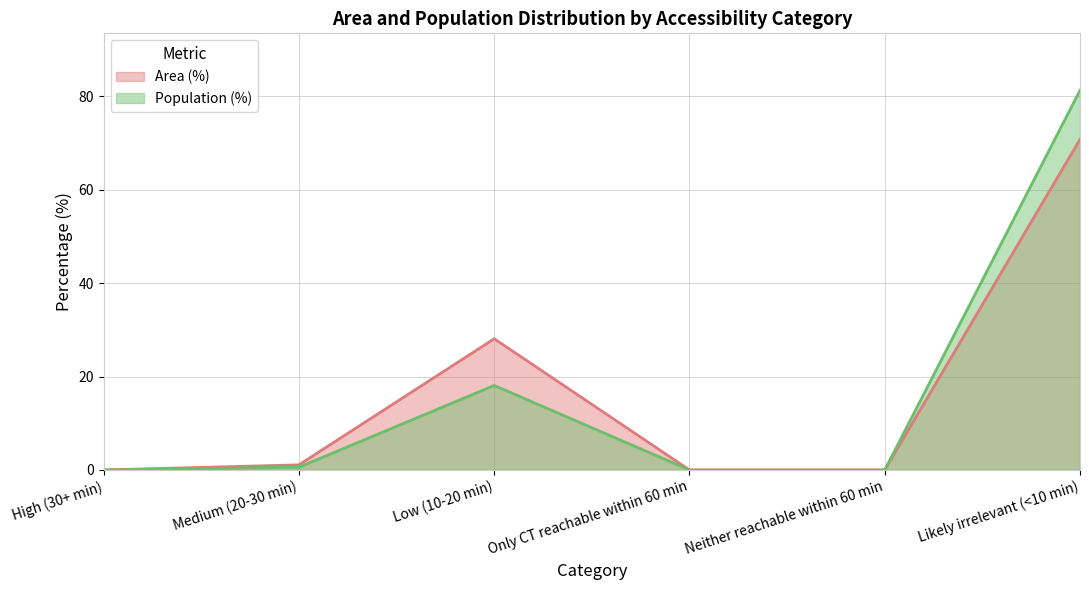

How many interior local peaks does the Area (%) series have?

1